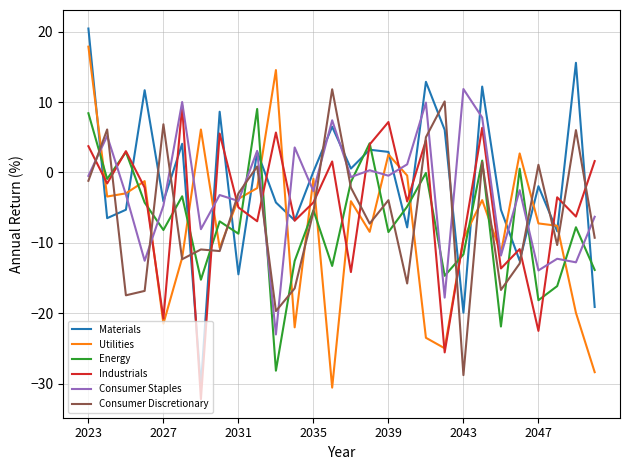

How many values in the Energy series exceed -6?

13